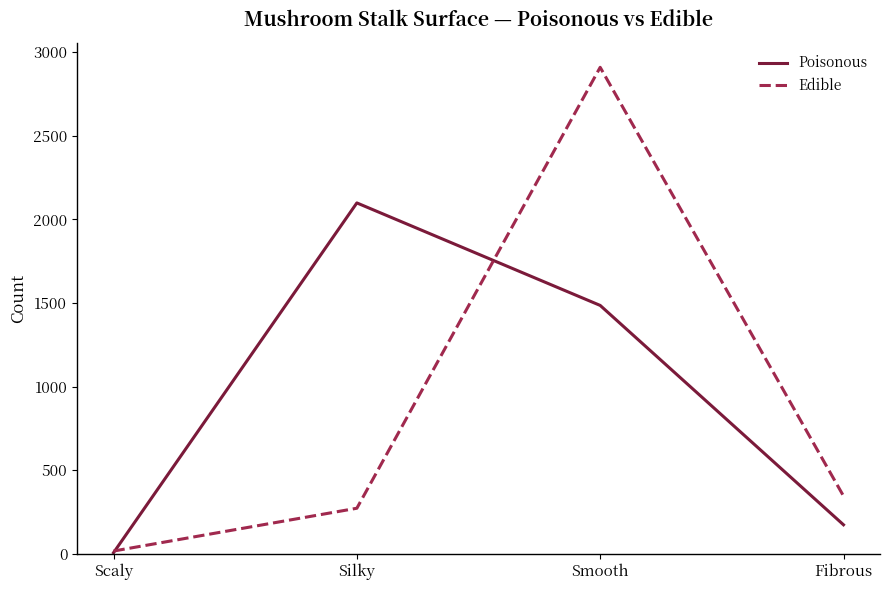

Reading left to right, what are all the values shown in this chart?

Poisonous: Scaly=7	Silky=2099	Smooth=1486	Fibrous=174
Edible: Scaly=17	Silky=273	Smooth=2910	Fibrous=346